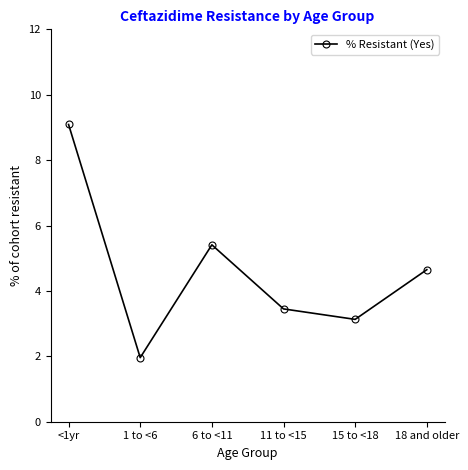

What is the average value?

4.6